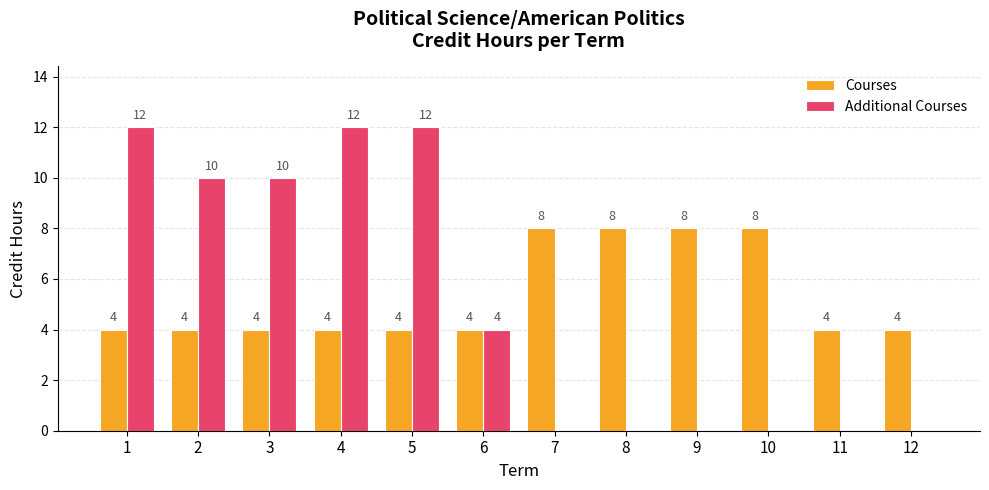

What value does the Additional Courses series have at 6, to the nearest 5?

5